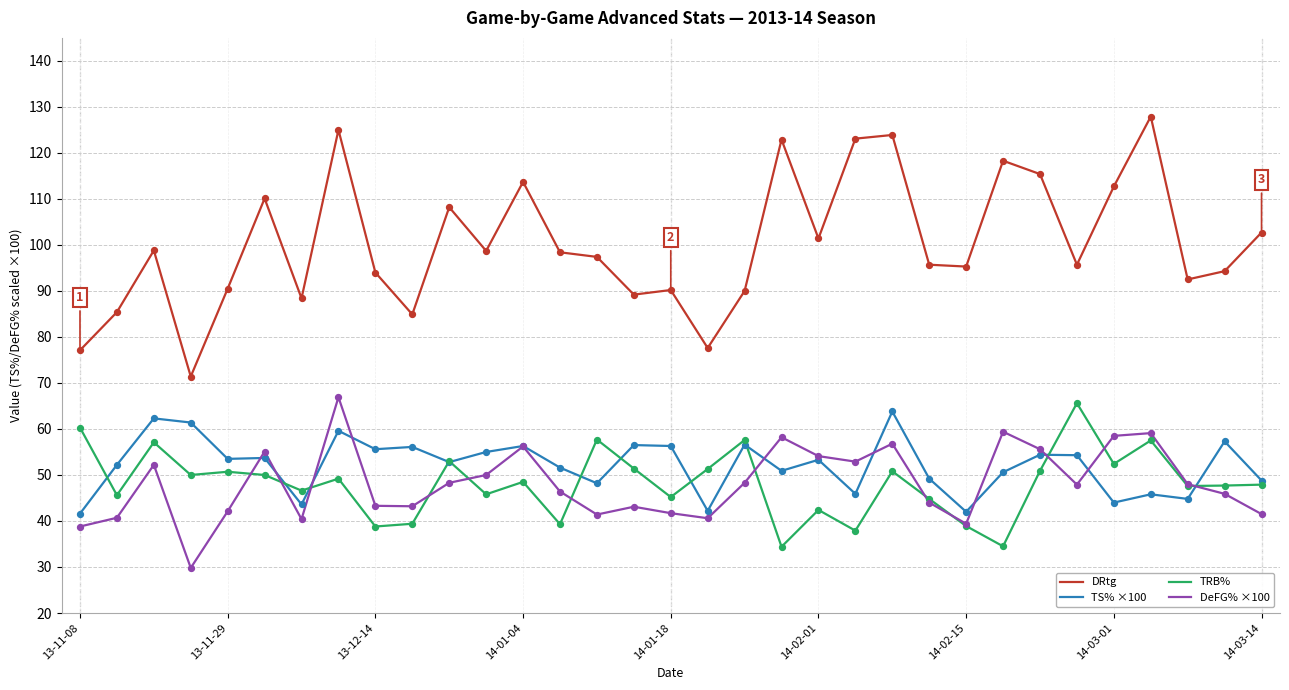

Which series has the largest total across all categories?

DRtg